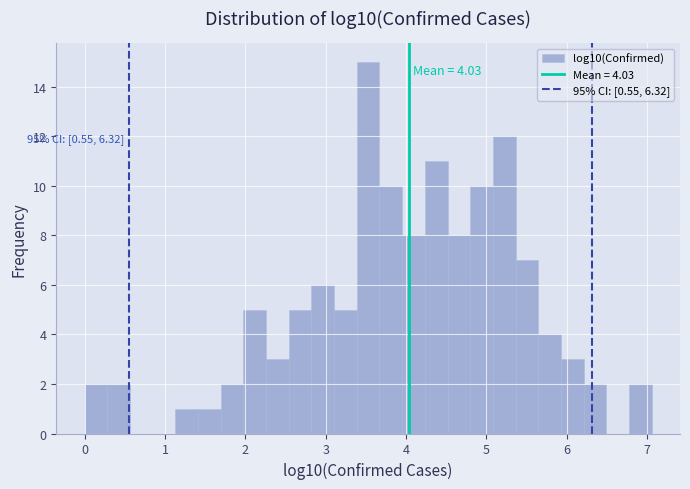

Read against the x-axis, roughly where is the centre of the tallest bar?

3.5